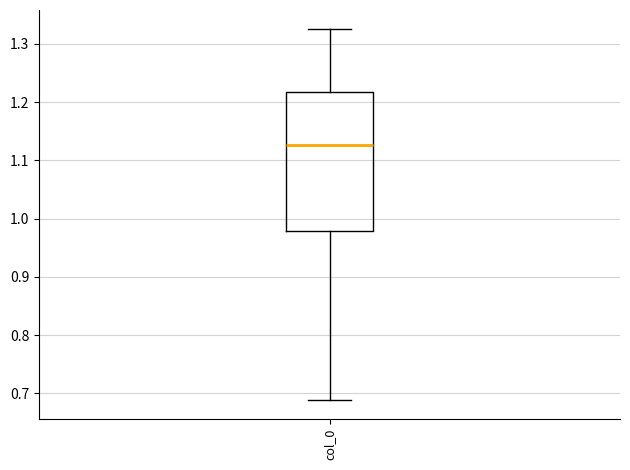

Transcribe this box plot: give where the median line is, the range the box spans, and where the two whiskers end, as read against the y-axis. The values are not printed on the chart, so give them approximately, as read against the axis.

median 1.13, box 0.98 to 1.22, whiskers 0.69 to 1.33